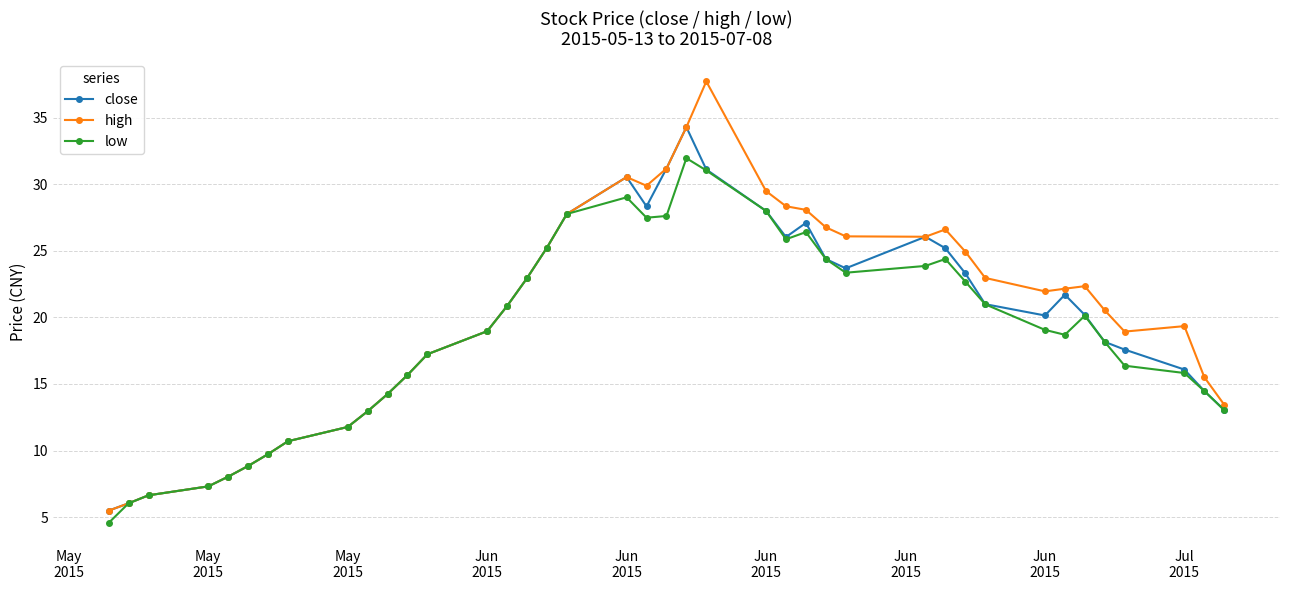

True or false: close has more than 2 points higher than both neighbors.

True